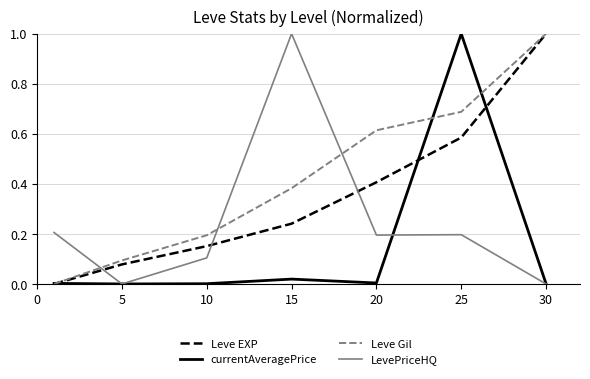

Which series has the largest total across all categories?

Leve Gil